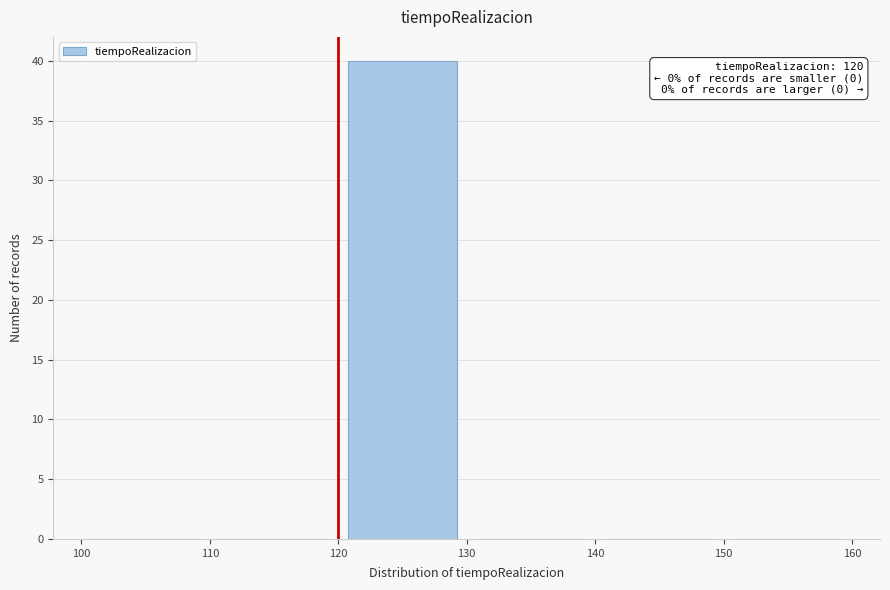

Which range on the x-axis has the tallest bar?

120 to 130